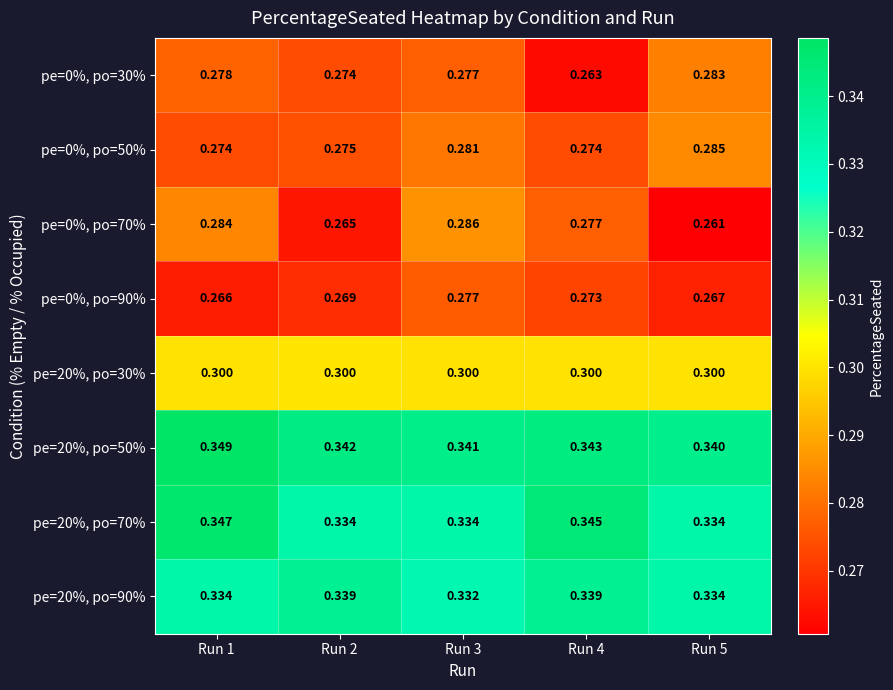

At which category is the sum across all series the highest?

Run 1